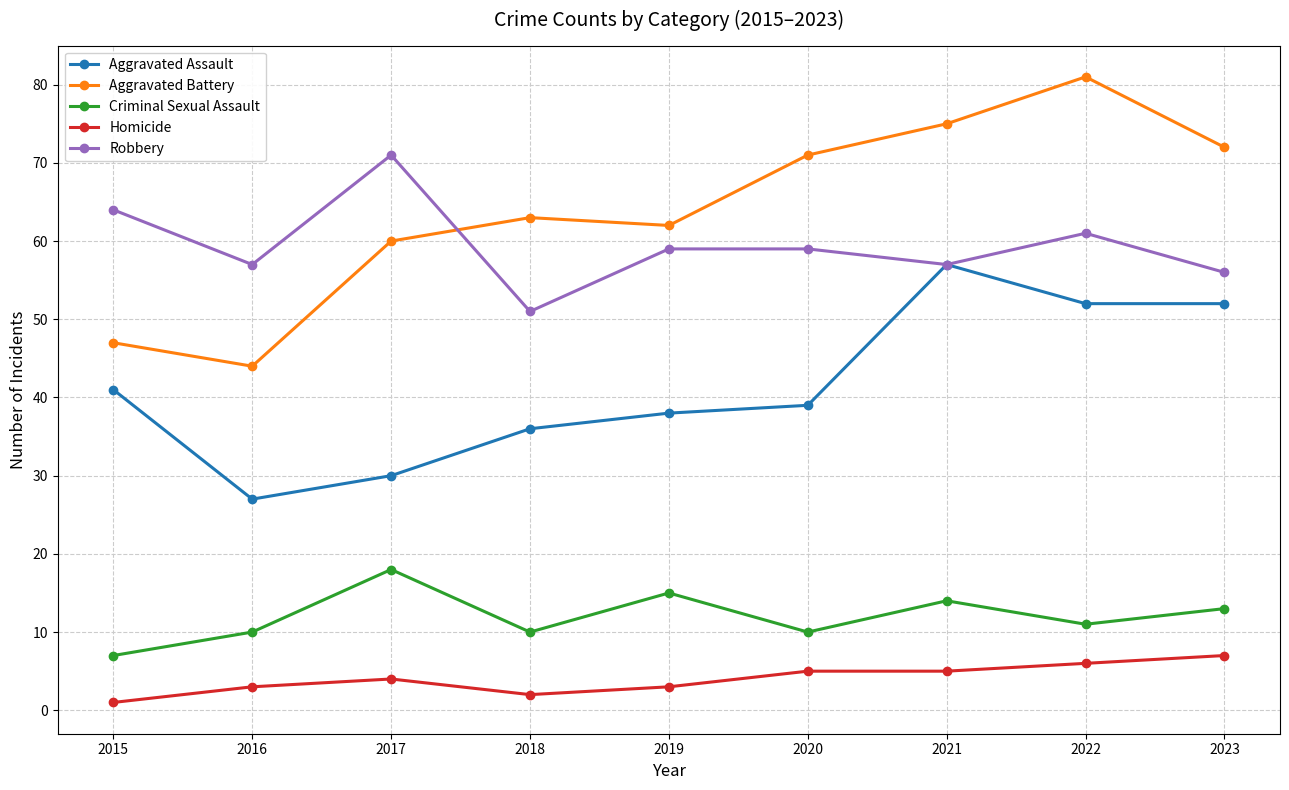

How many lines are shown in the chart?

5